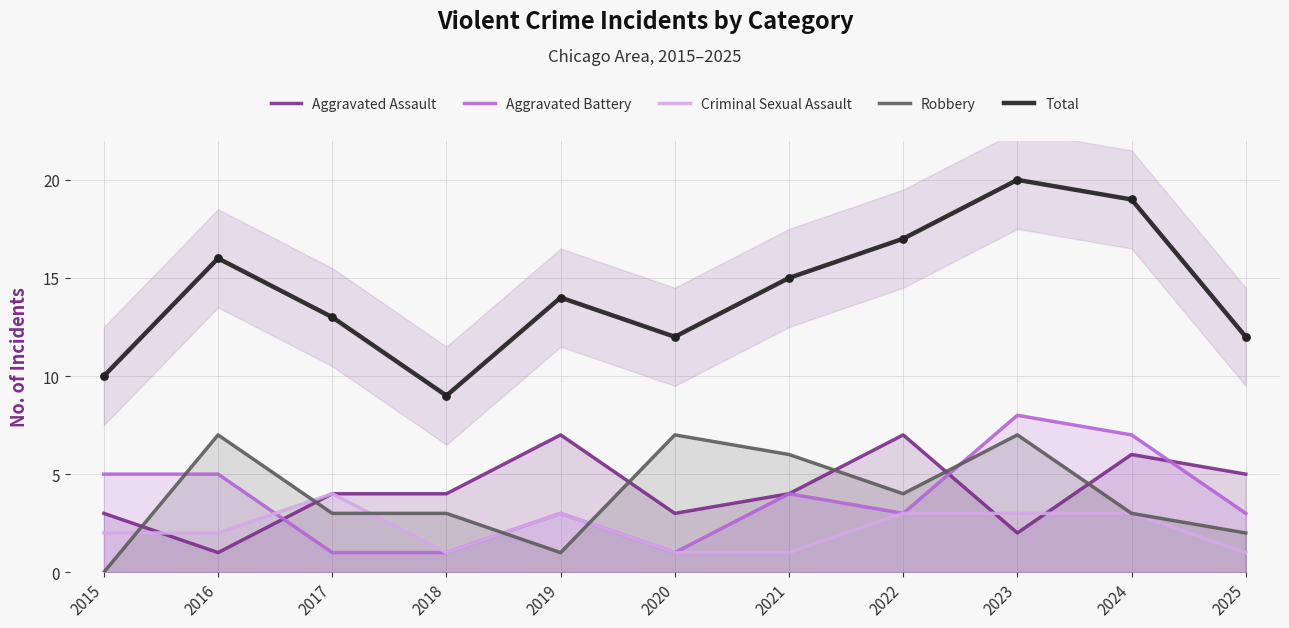

At which category is the sum across all series the highest?

2023